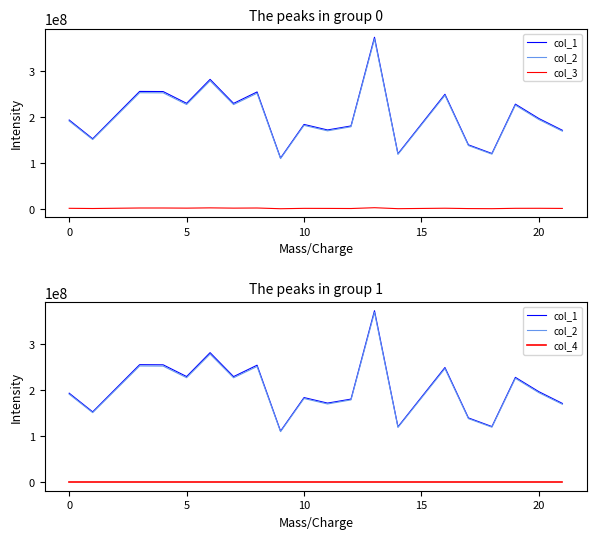

True or false: col_3 and col_4 intersect in this chart.

False